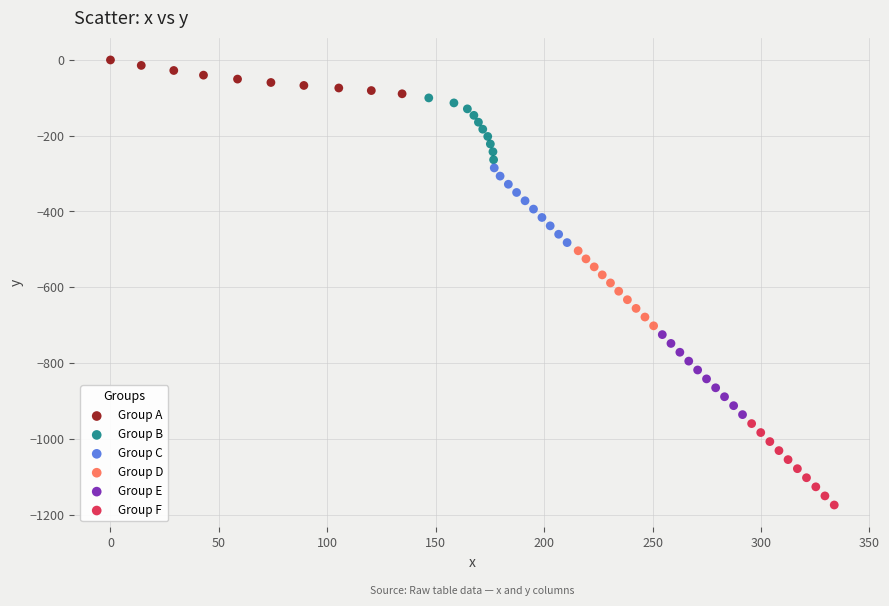

Which series has the largest Y range (max minus min)?

Group F